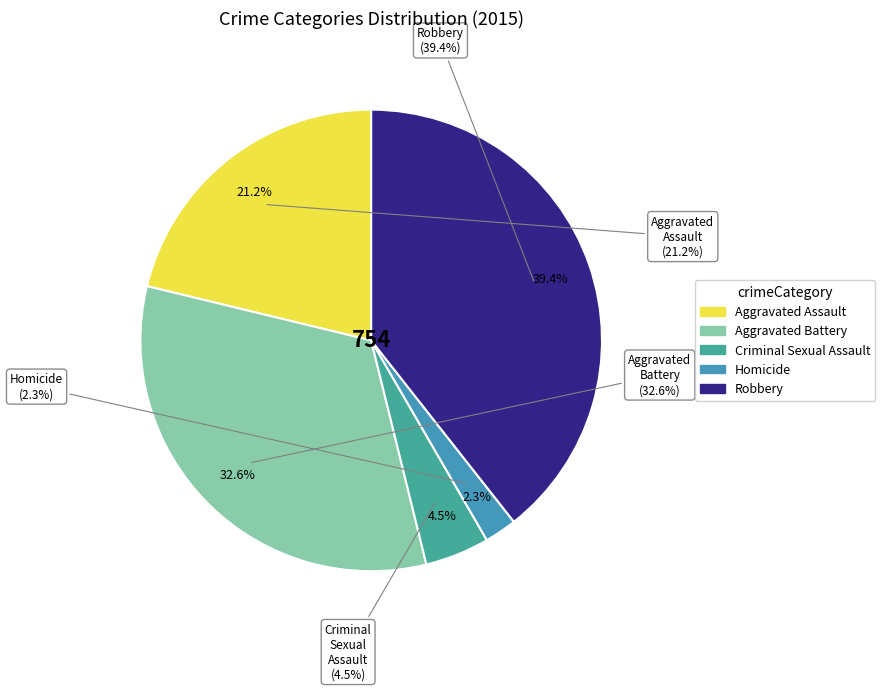

How many segments does this pie chart have?

5